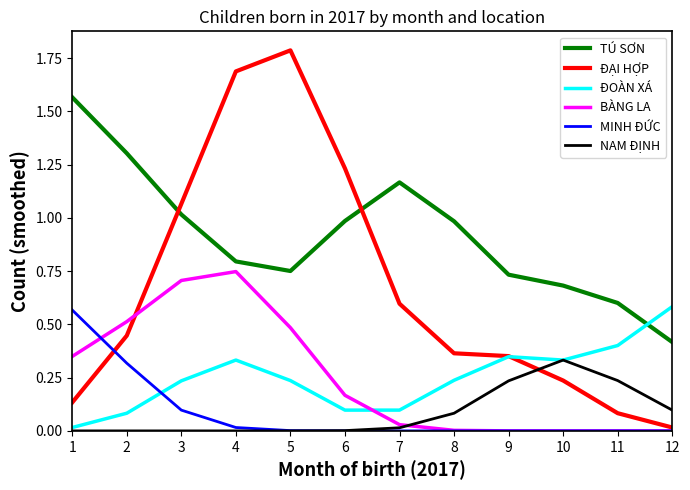

Which series has the largest total across all categories?

TÚ SƠN